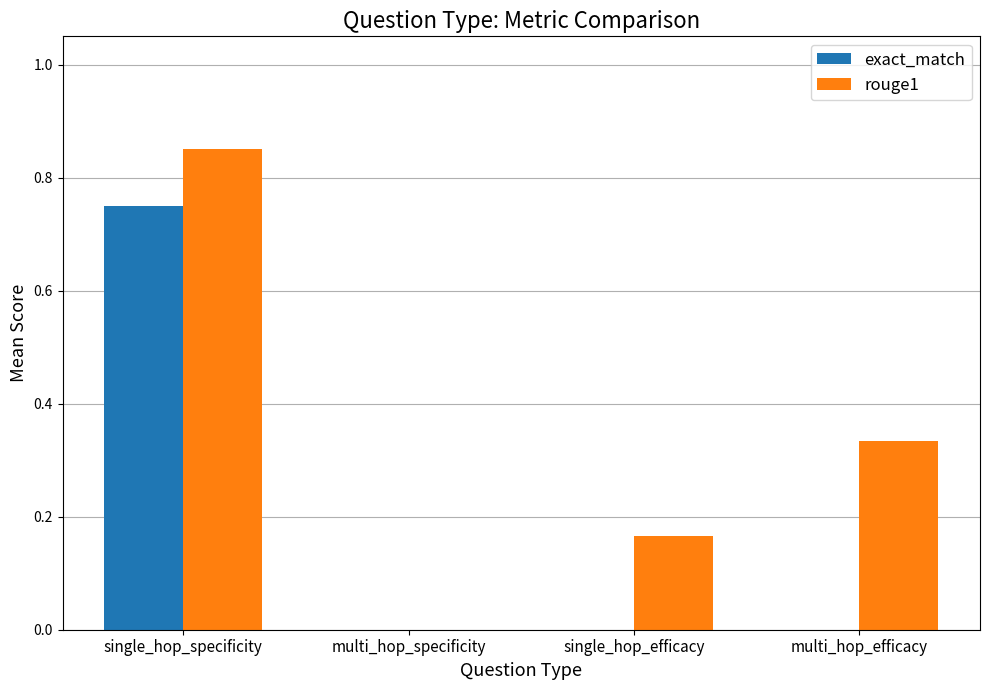

Which category has the highest value across all series?

single_hop_specificity